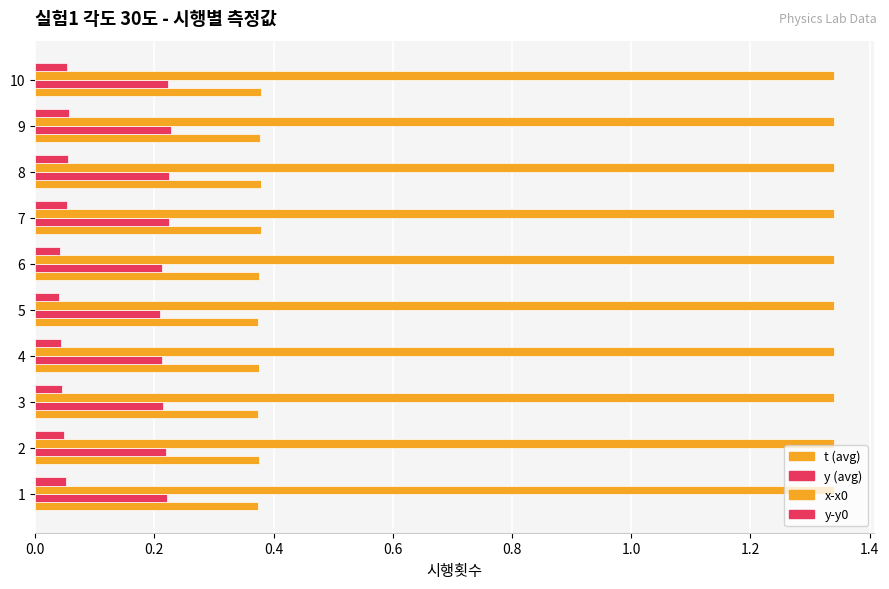

Count the number of data series in this chart.

4